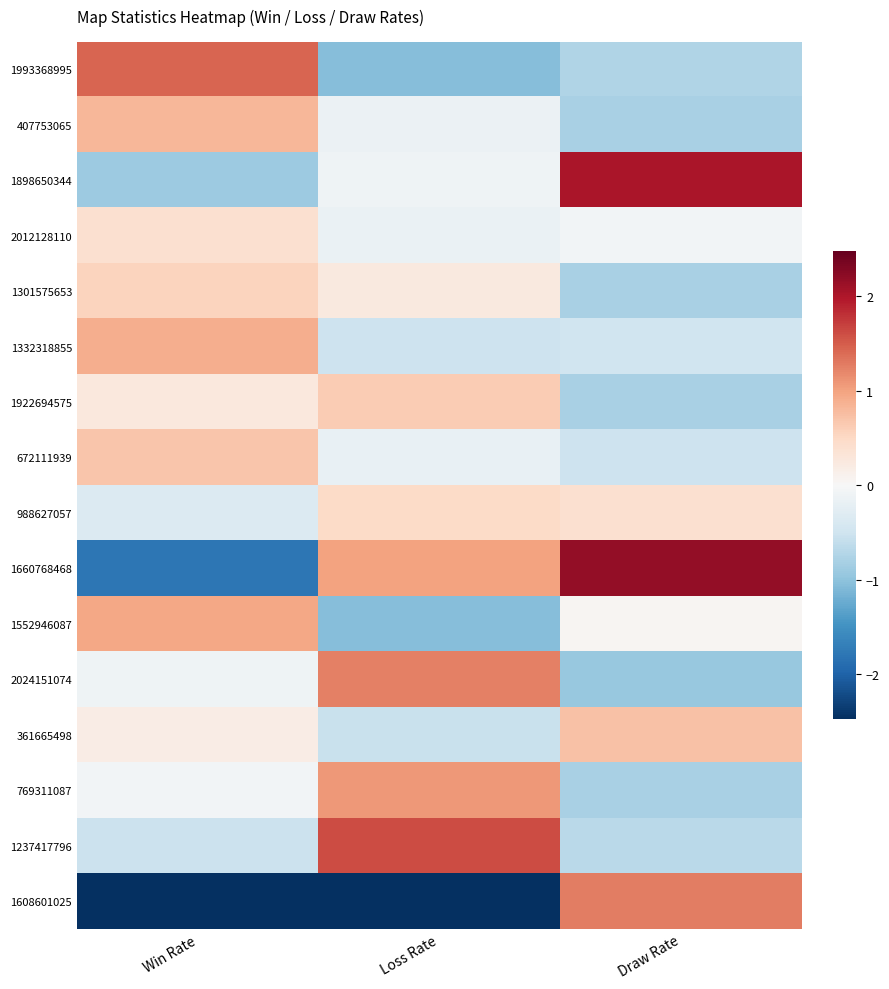

Reading left to right, extract all data points from this chart.

1993368995: Win Rate=1.4	Loss Rate=-1.0	Draw Rate=-0.7
407753065: Win Rate=0.8	Loss Rate=-0.1	Draw Rate=-0.8
1898650344: Win Rate=-0.9	Loss Rate=-0.1	Draw Rate=2.0
2012128110: Win Rate=0.4	Loss Rate=-0.2	Draw Rate=-0.1
1301575653: Win Rate=0.5	Loss Rate=0.2	Draw Rate=-0.8
1332318855: Win Rate=0.9	Loss Rate=-0.5	Draw Rate=-0.5
1922694575: Win Rate=0.3	Loss Rate=0.6	Draw Rate=-0.8
672111939: Win Rate=0.7	Loss Rate=-0.2	Draw Rate=-0.5
988627057: Win Rate=-0.3	Loss Rate=0.5	Draw Rate=0.4
1660768468: Win Rate=-1.8	Loss Rate=1.0	Draw Rate=2.2
1552946087: Win Rate=1.0	Loss Rate=-1.1	Draw Rate=0.1
2024151074: Win Rate=-0.1	Loss Rate=1.2	Draw Rate=-0.9
361665498: Win Rate=0.2	Loss Rate=-0.6	Draw Rate=0.7
769311087: Win Rate=-0.1	Loss Rate=1.1	Draw Rate=-0.8
1237417796: Win Rate=-0.5	Loss Rate=1.6	Draw Rate=-0.7
1608601025: Win Rate=-2.5	Loss Rate=-2.5	Draw Rate=1.3